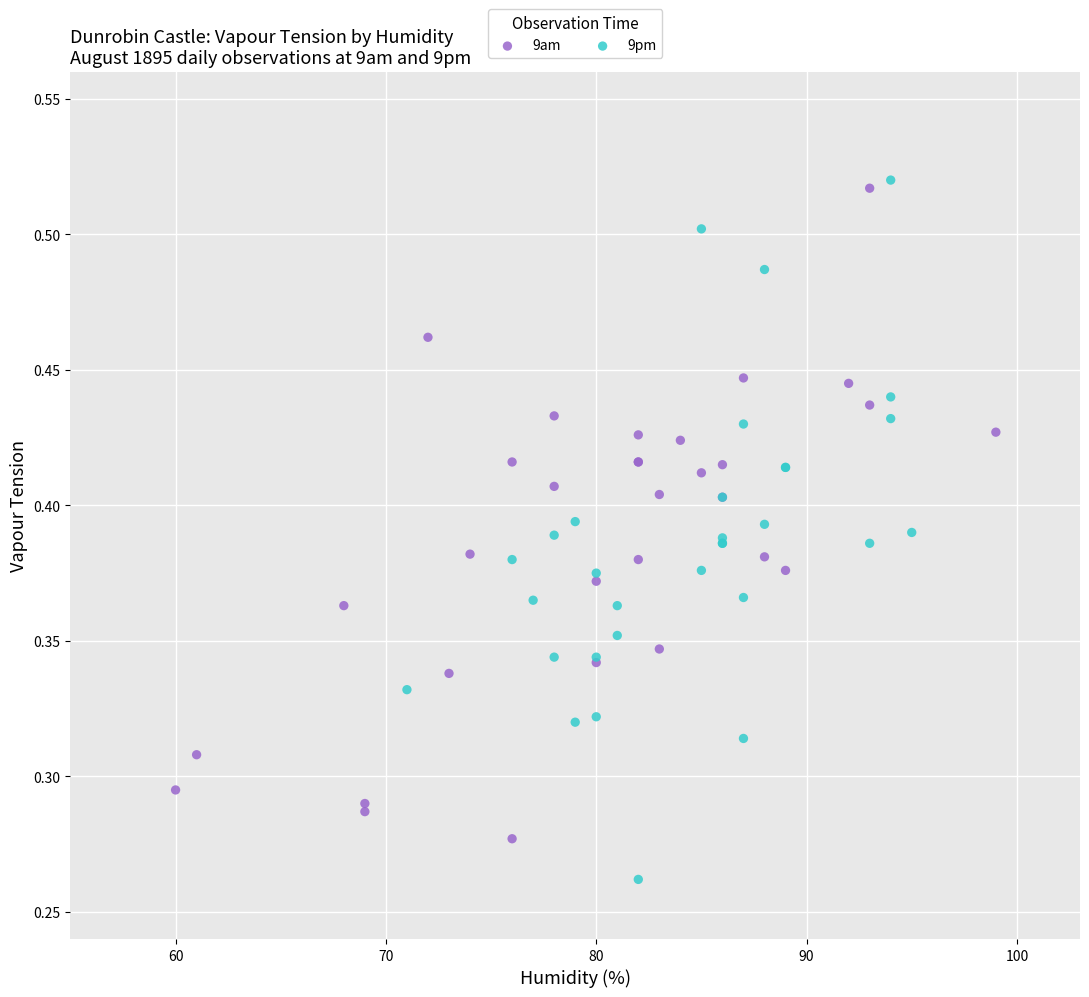

Which series contains the lowest Y value?

9pm